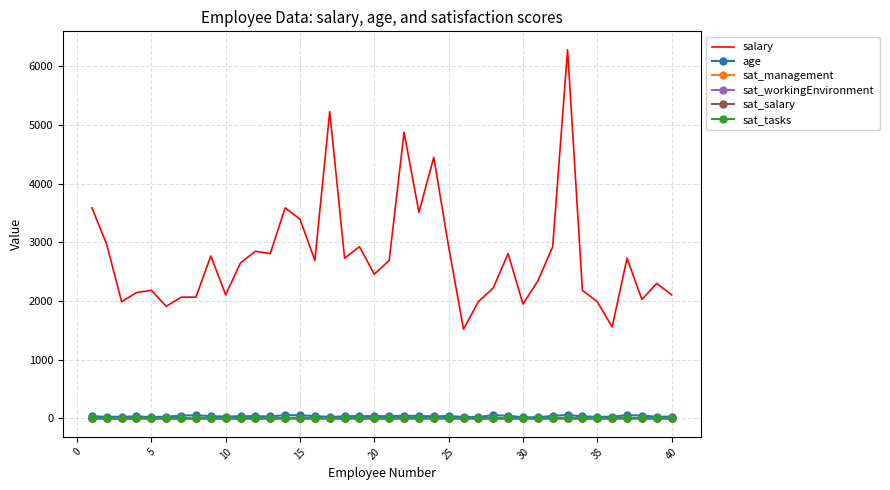

Which series has the largest total across all categories?

salary